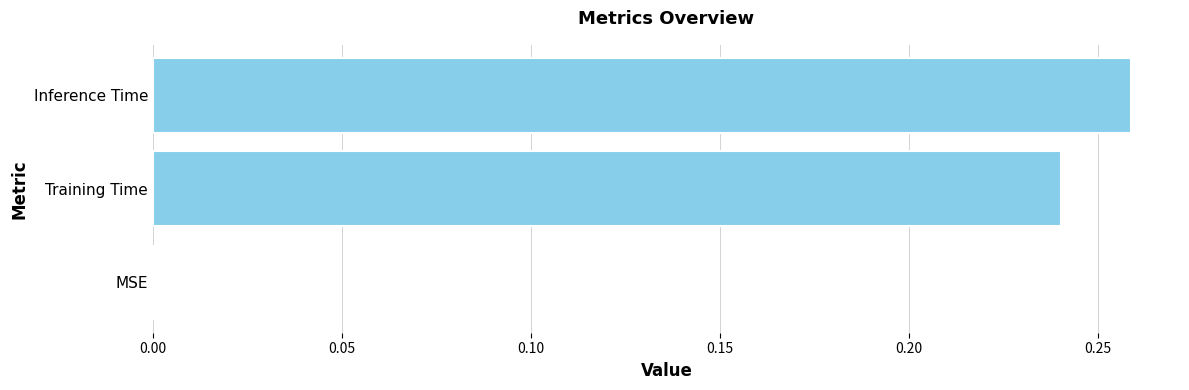

The chart shows a value of 0.0 at MSE. True or false?

True